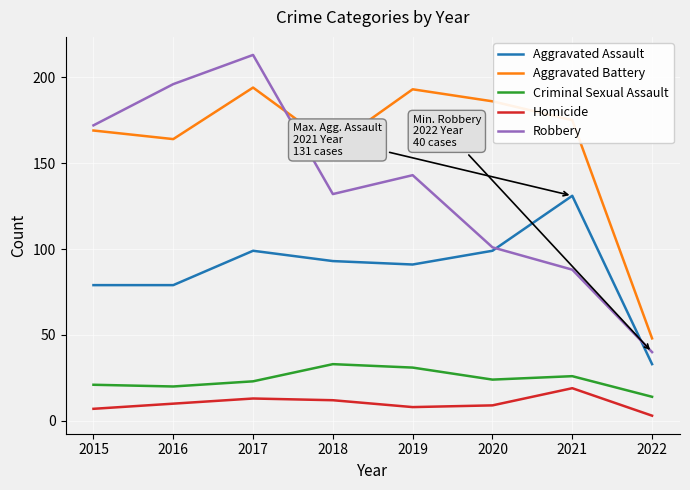

True or false: Homicide and Criminal Sexual Assault cross at least once.

False